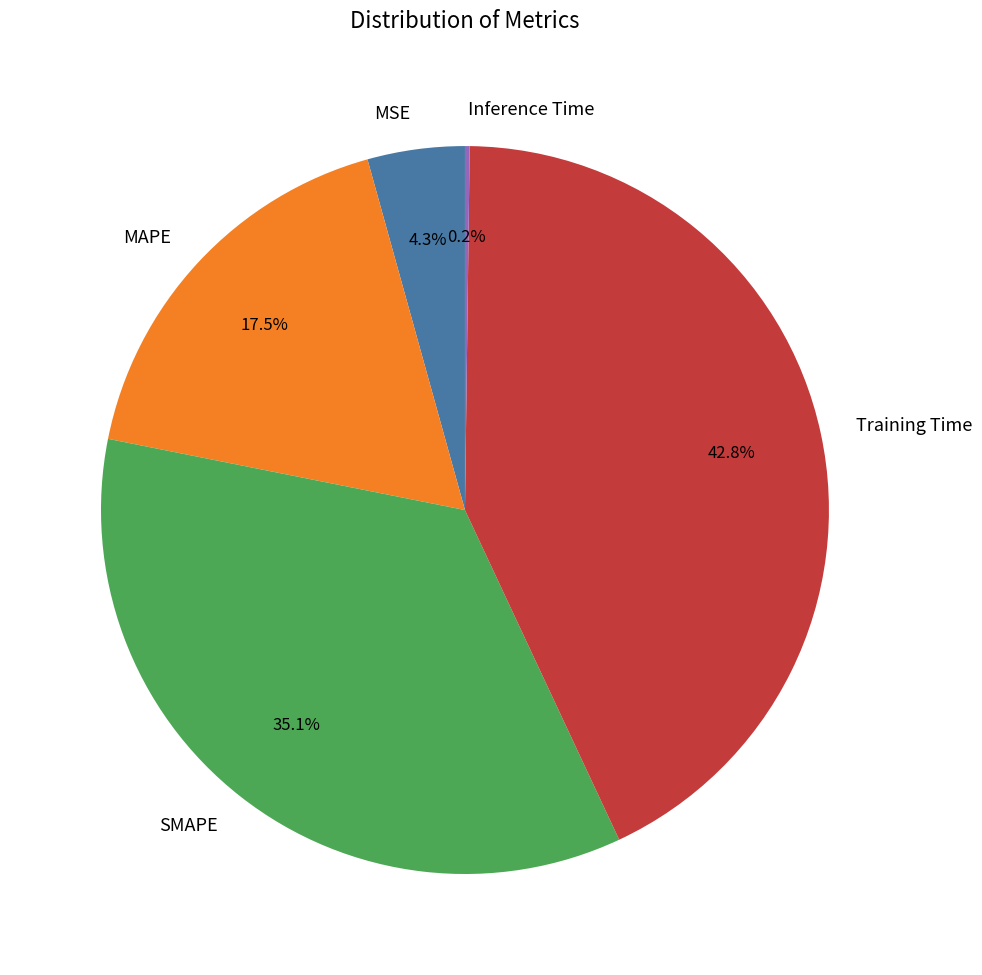

What is the largest slice in the pie chart?

Training Time